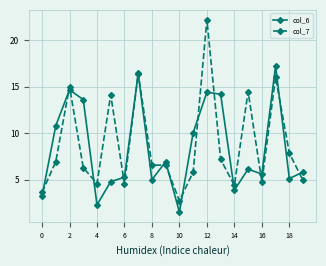

What is the highest value of the col_6 series?

17.2